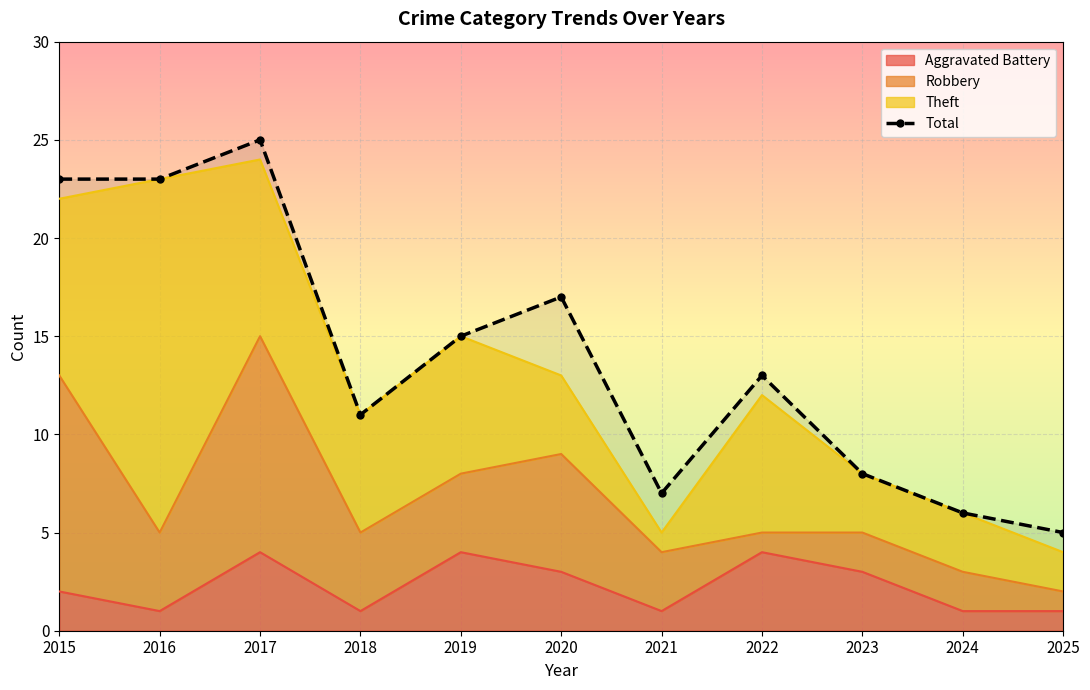

How many interior local peaks (higher than both neighbors) does the data have?

3